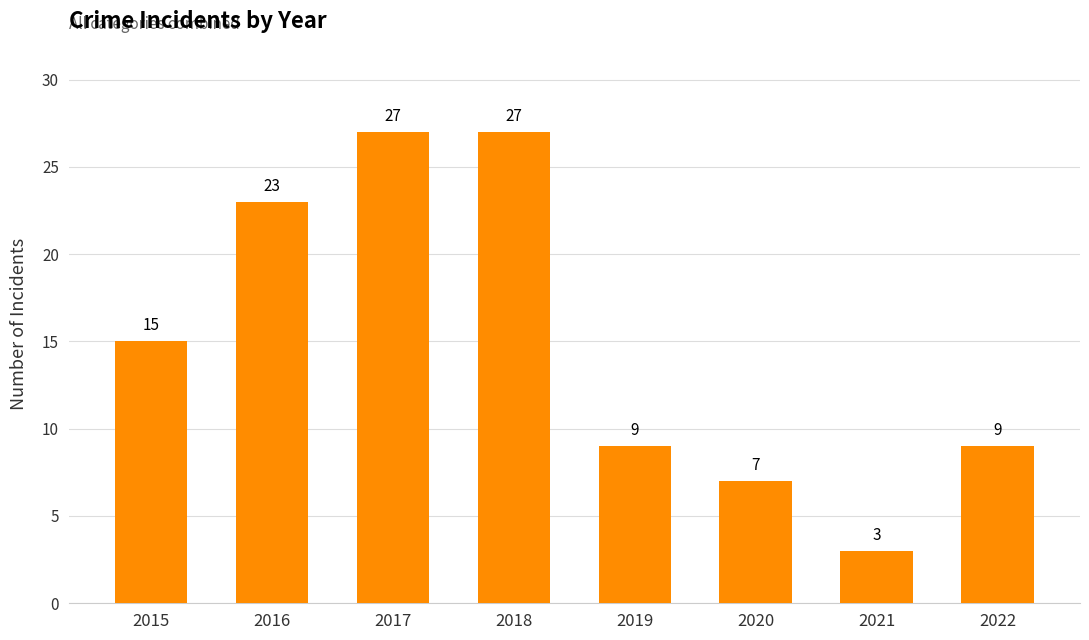

What is the maximum value shown in the chart?

27